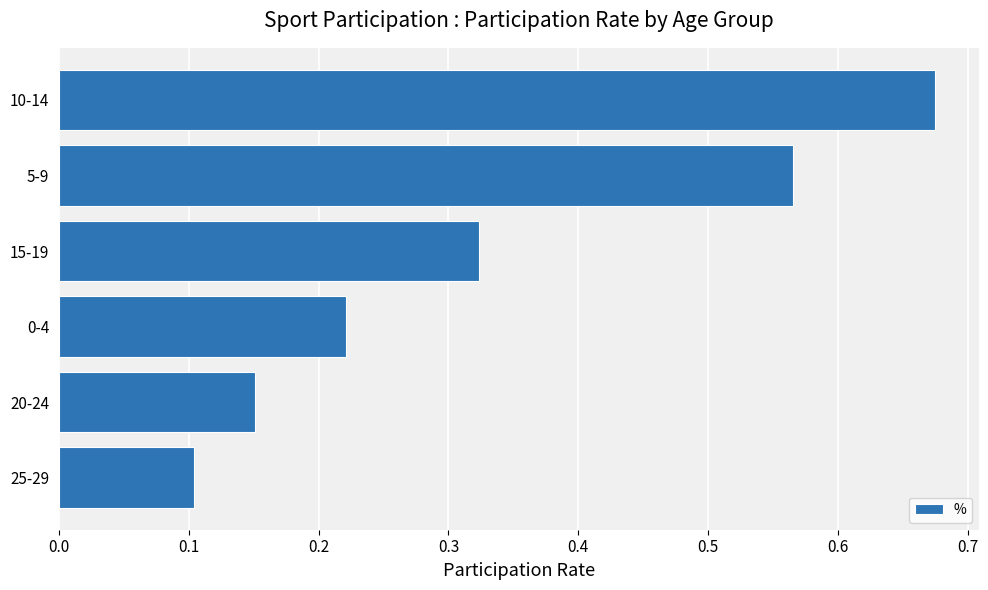

At which category does the chart reach its peak across all series?

10-14